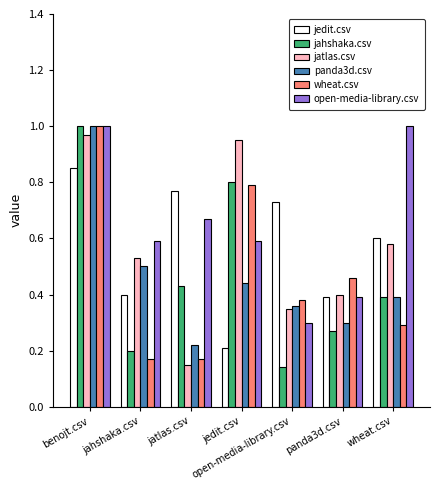

List the labels in order of jatlas.csv value, smallest first.

jatlas.csv, open-media-library.csv, panda3d.csv, jahshaka.csv, wheat.csv, jedit.csv, benojt.csv